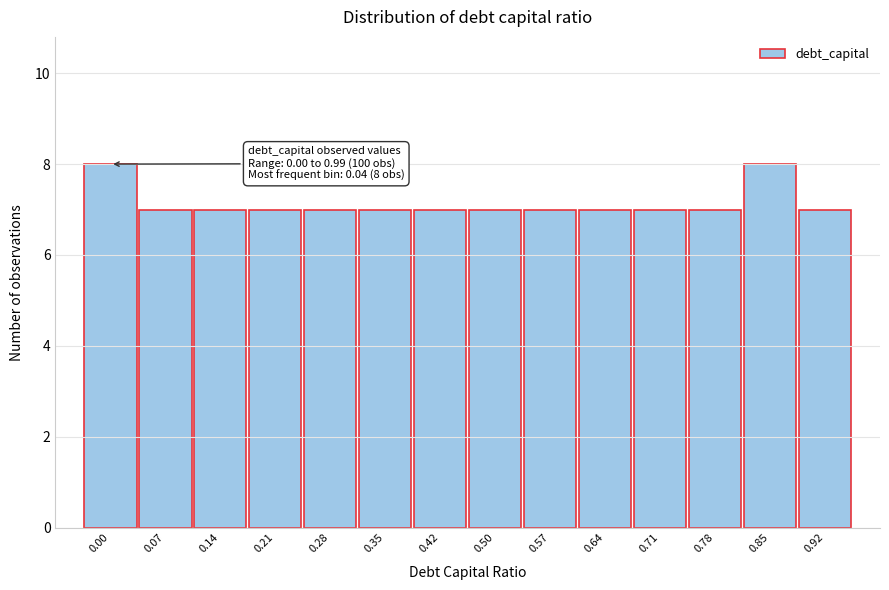

Reading left to right, what are all the values shown in this chart?

0.00=8	0.07=7	0.14=7	0.21=7	0.28=7	0.35=7	0.42=7	0.50=7	0.57=7	0.64=7	0.71=7	0.78=7	0.85=8	0.92=7